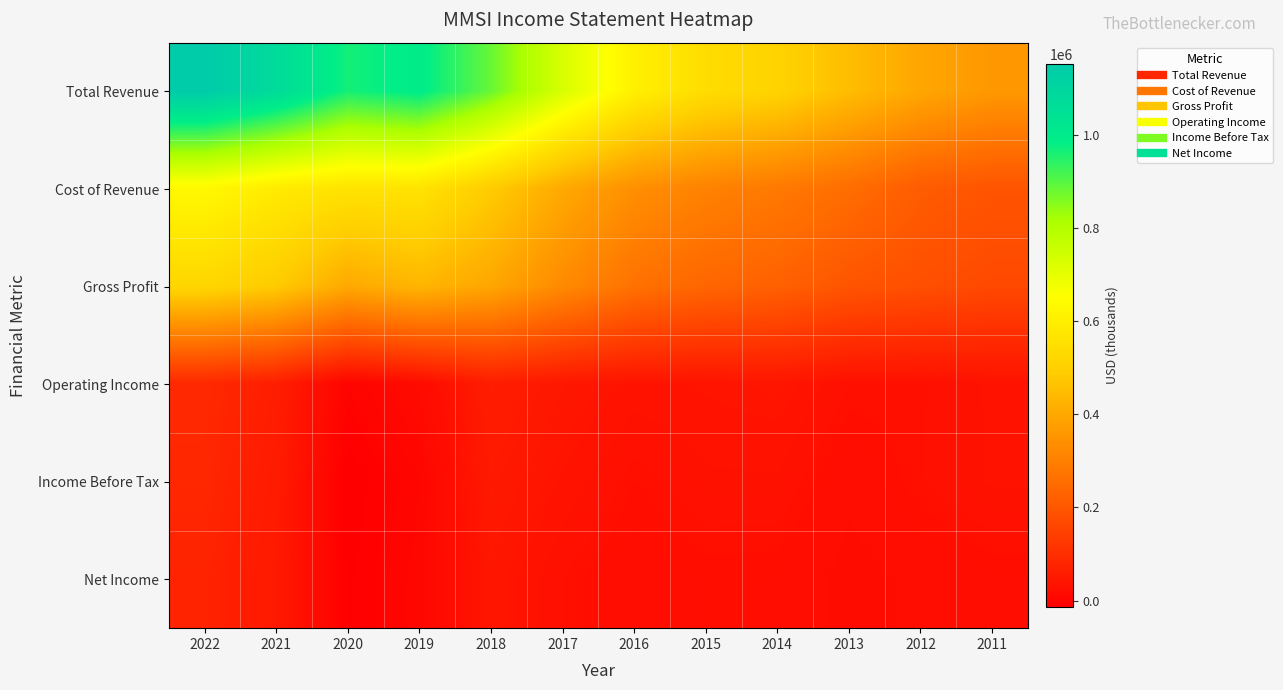

What is the smallest value displayed?

-13200